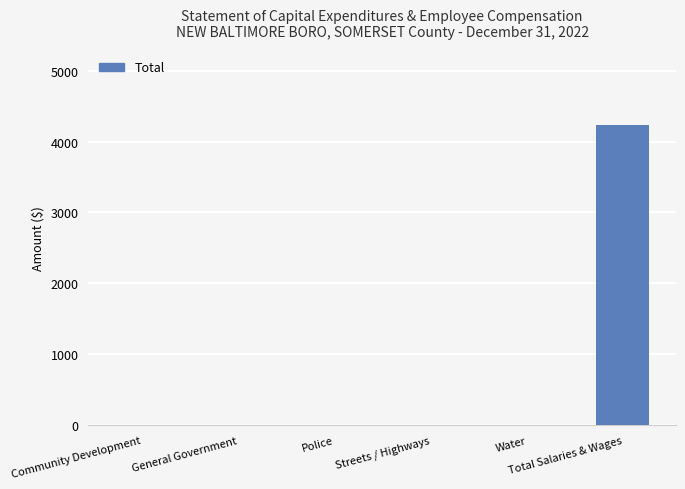

What is the greatest value displayed?

4232